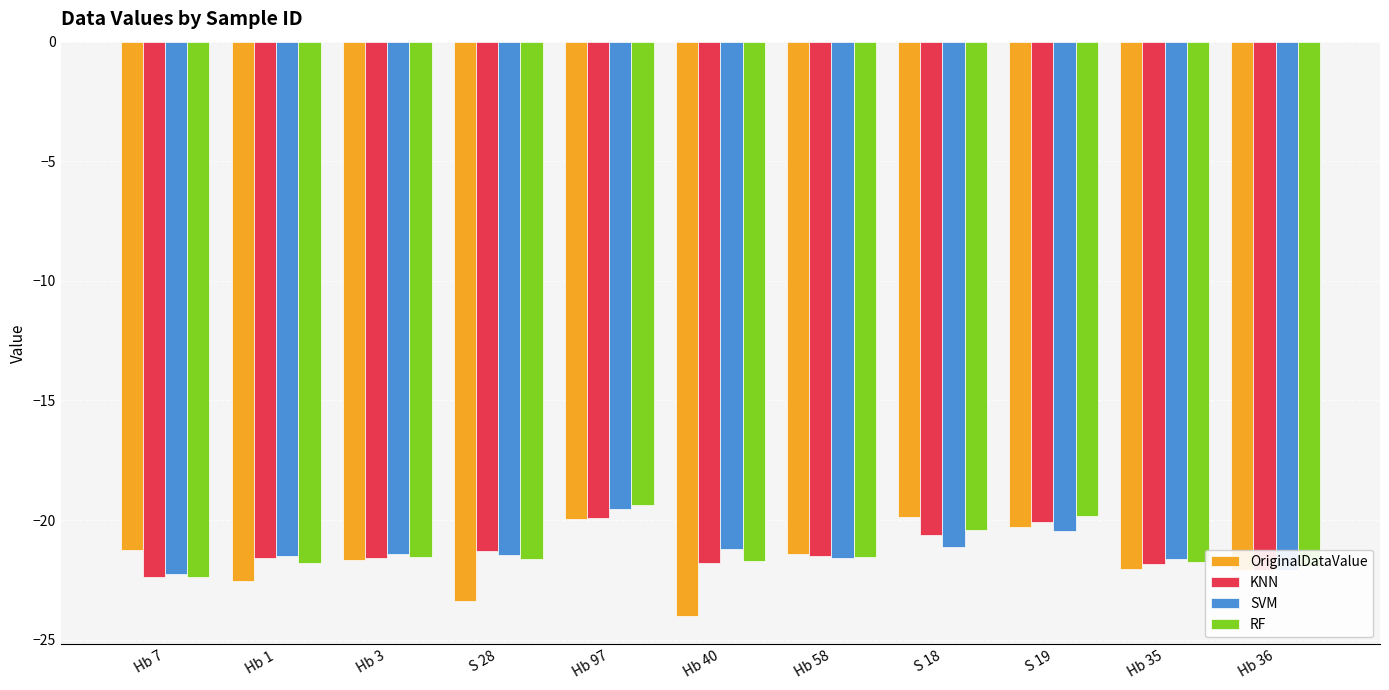

What is the smallest value displayed?

-24.0